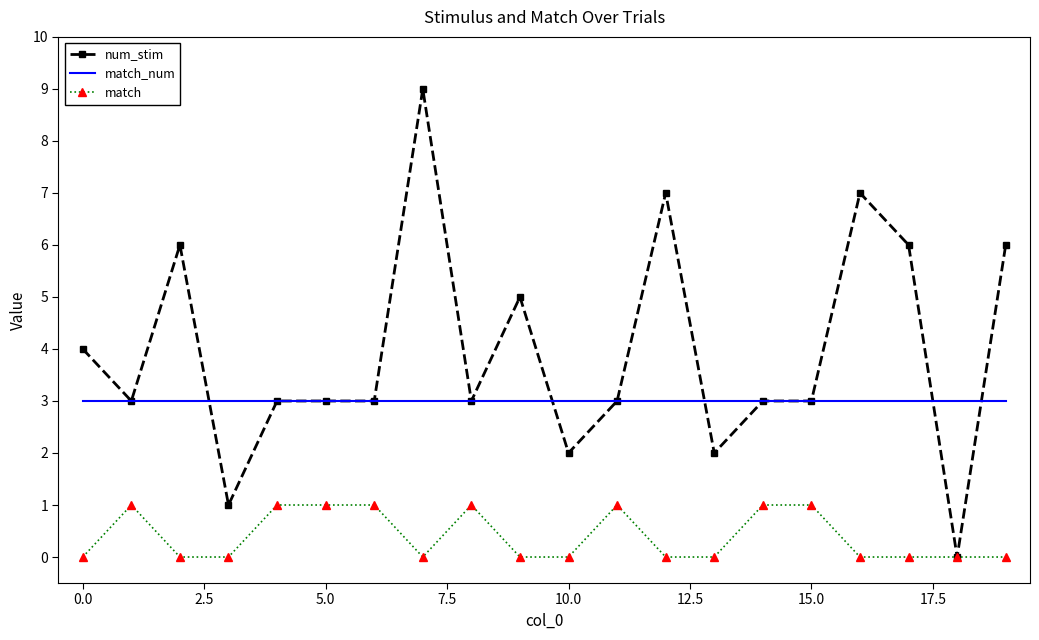

List the series in order of their overall mean, lowest first.

match, match_num, num_stim